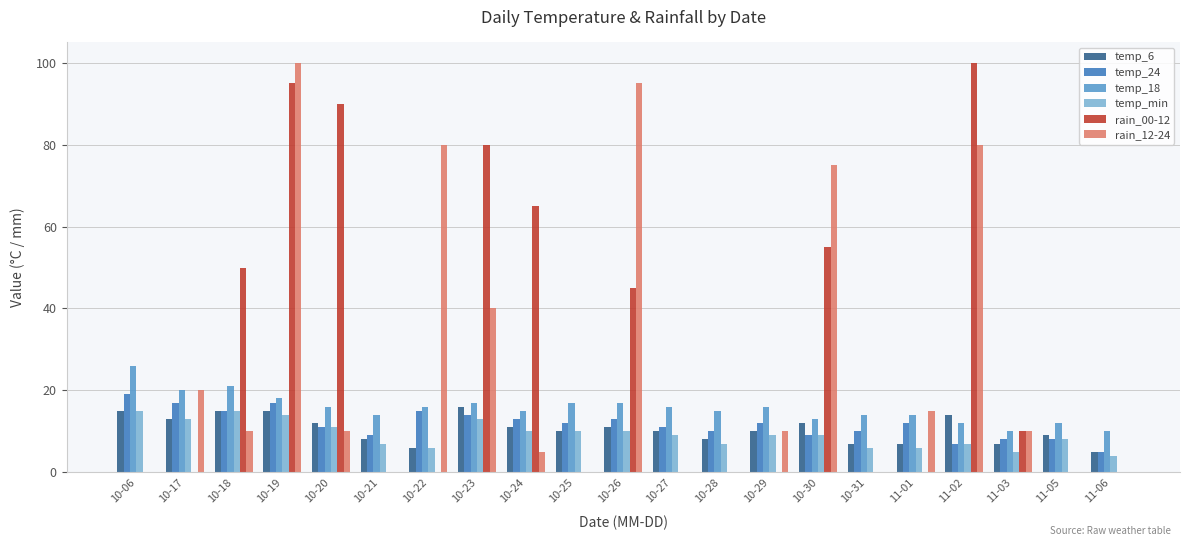

At which label does temp_min first exceed 9?

10-06